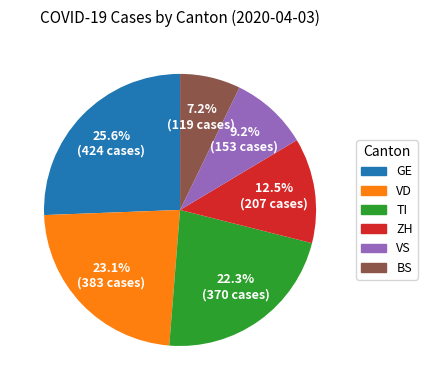

Which slice is the largest?

GE